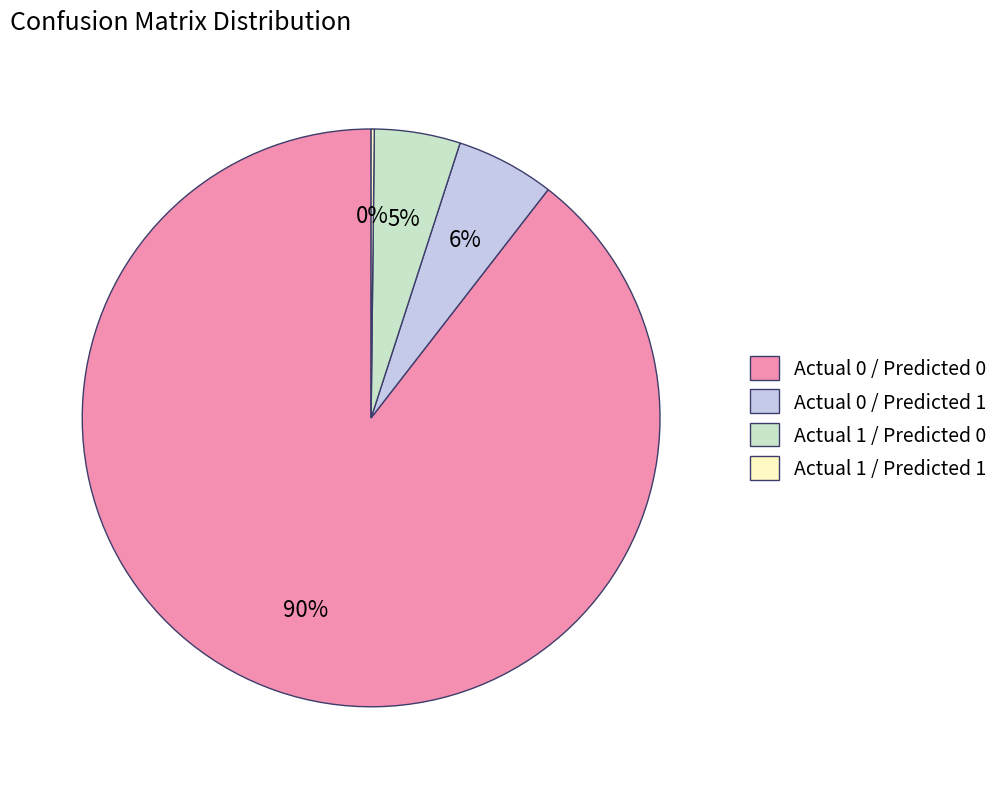

What is the majority slice?

Actual 0 / Predicted 0